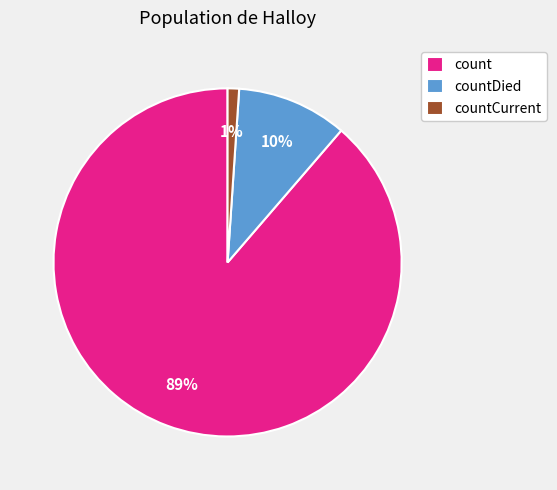

Is there a majority slice in this chart?

Yes